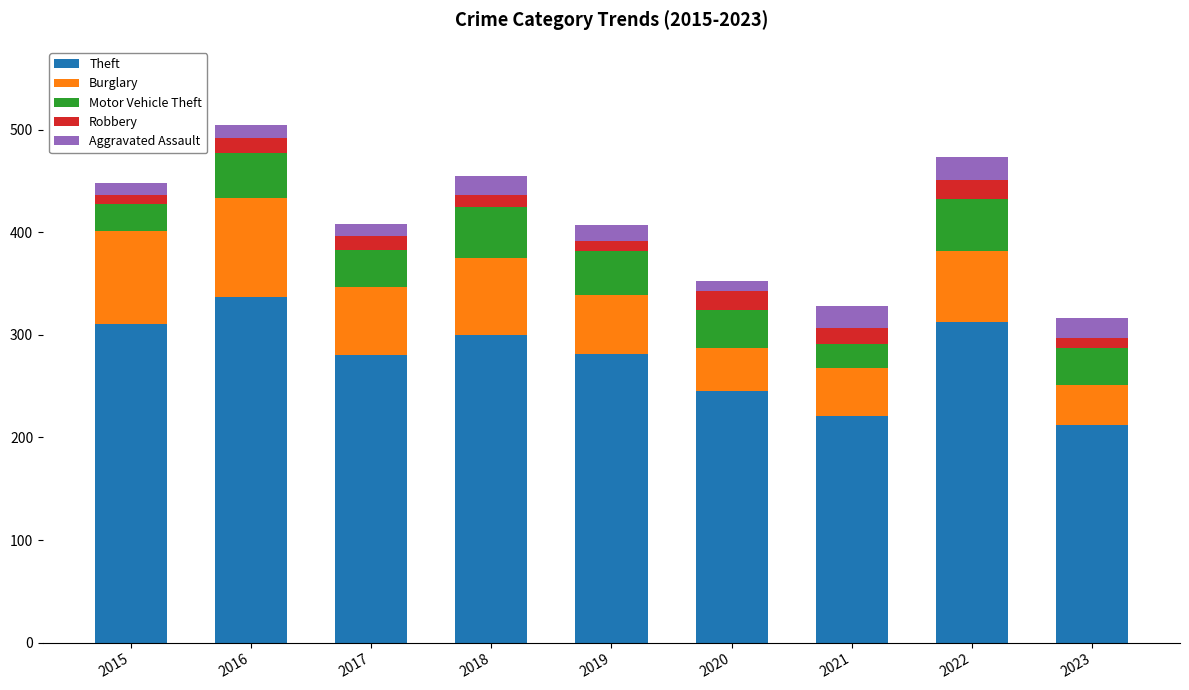

What are all the series names shown in the legend?

Theft, Burglary, Motor Vehicle Theft, Robbery, Aggravated Assault